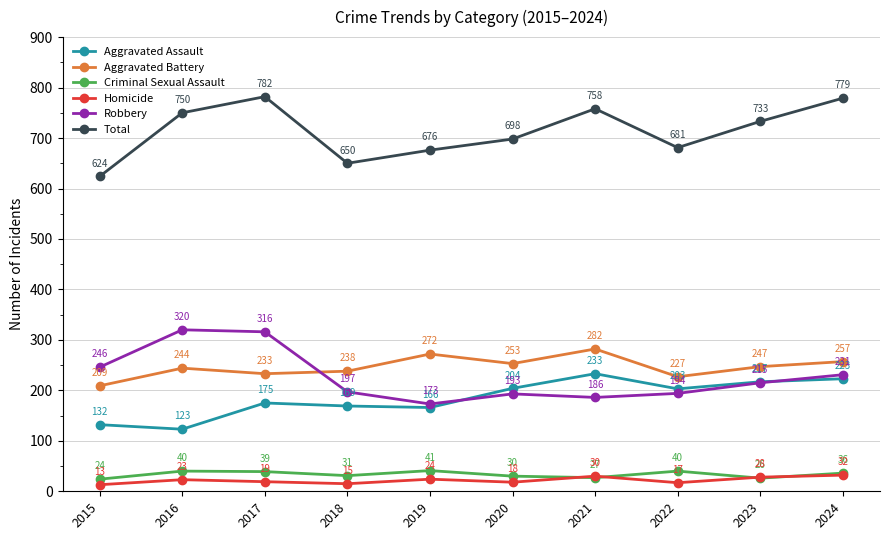

The value of Aggravated Battery at 2018 is 238. True or false?

True